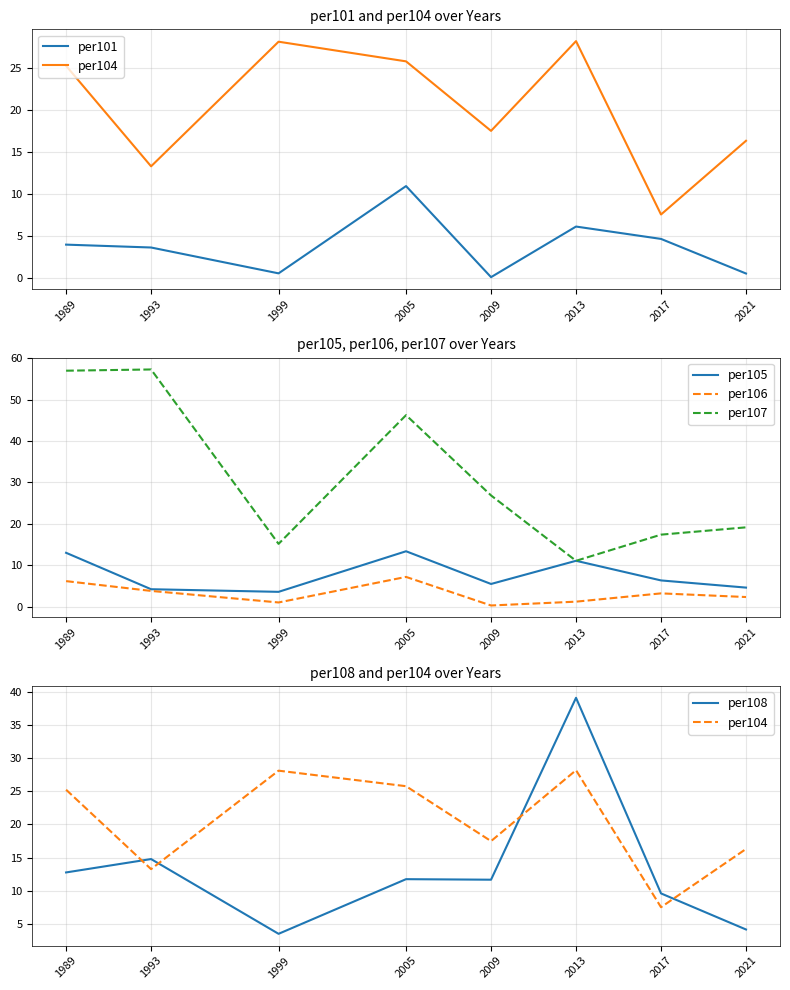

At which category does the chart reach its peak across all series?

1993